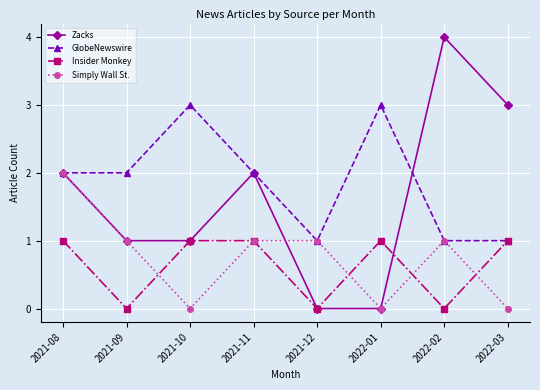

Is this an area chart (filled region under the line)?

No